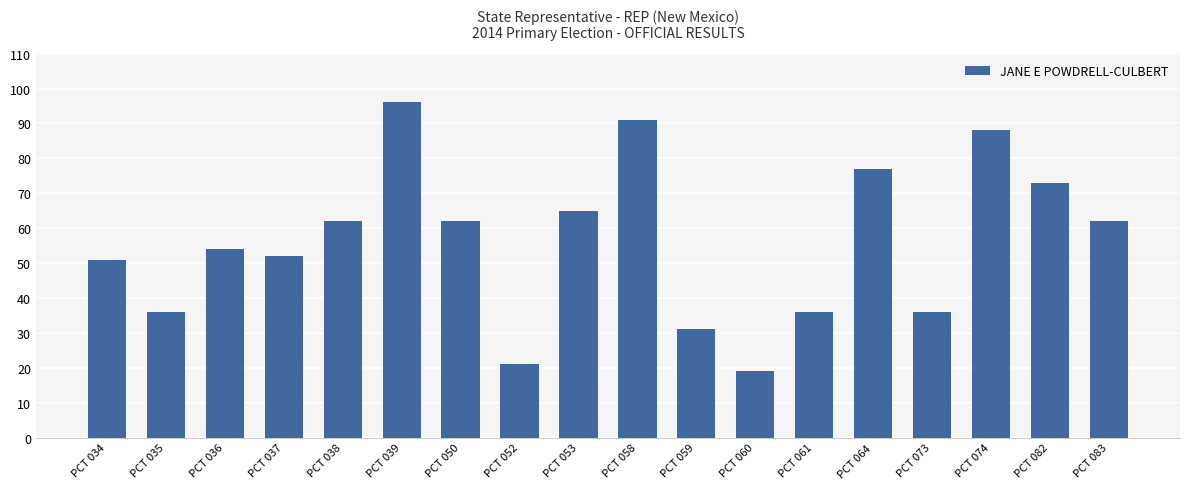

True or false: the data shows 36 at PCT 073.

True